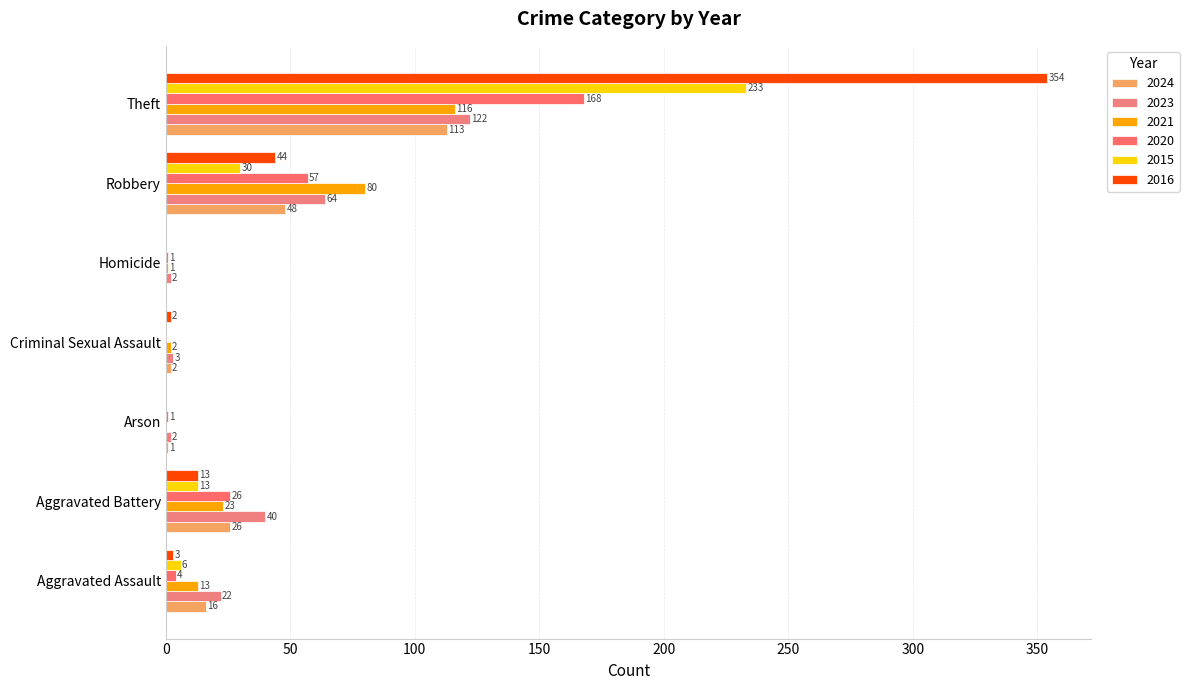

True or false: 2024 has a value of 1 at Arson.

False